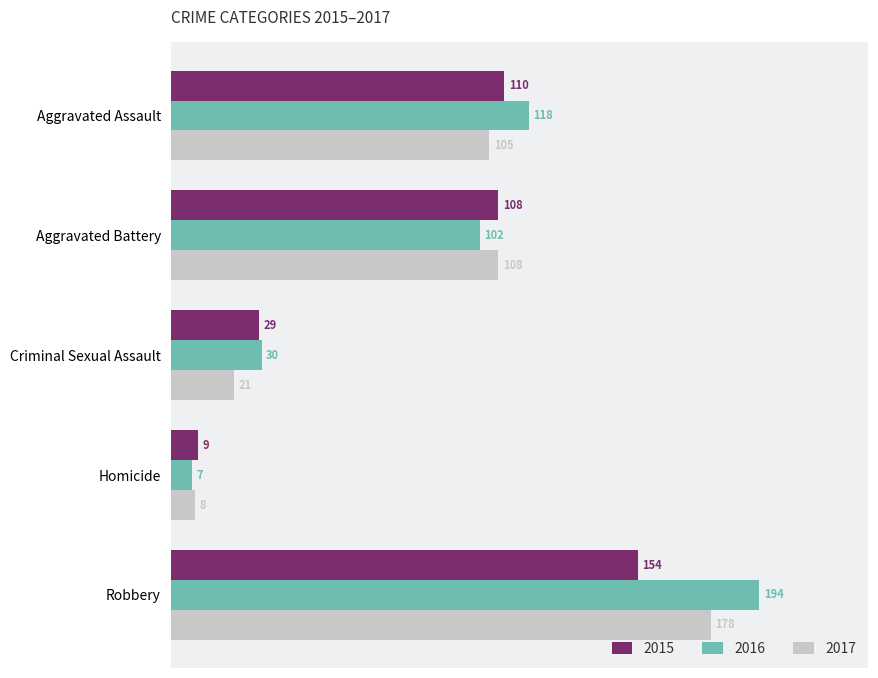

What is the difference between the maximum and minimum values in the 2017 series?

170